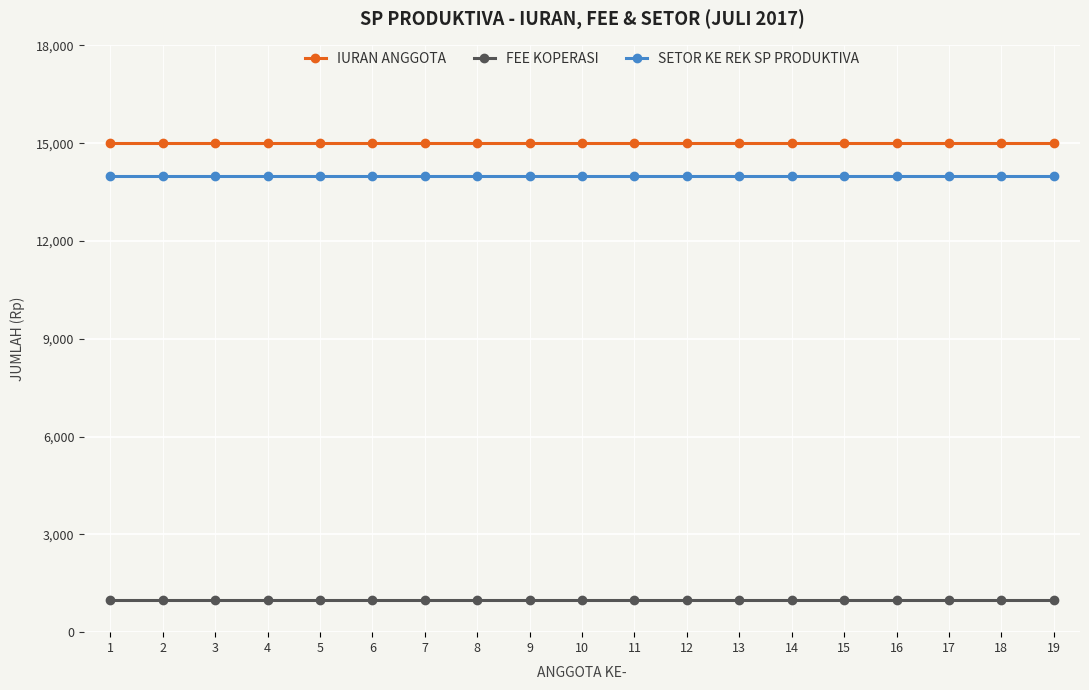

Count the number of data series in this chart.

3